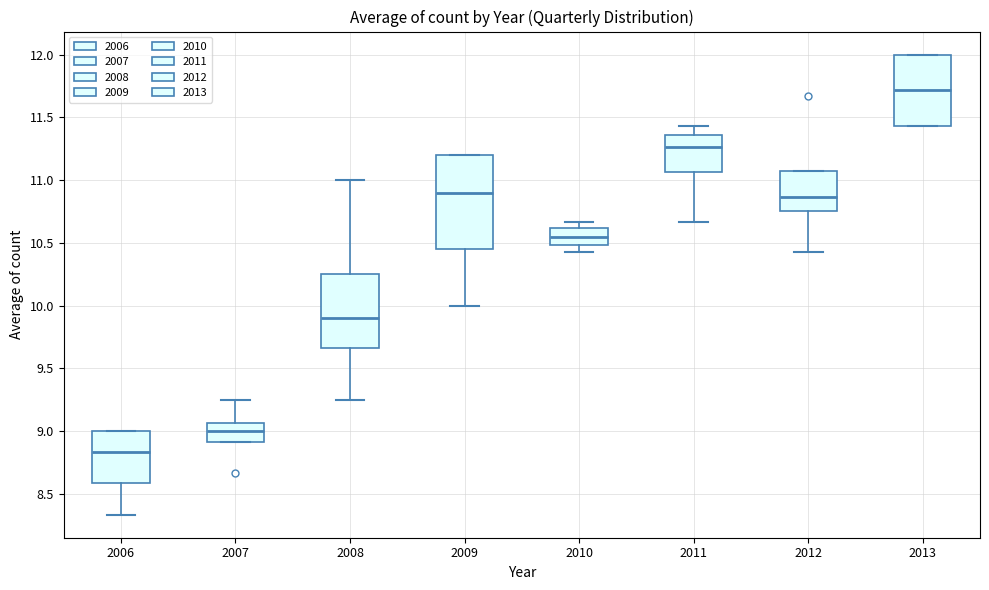

Reading left to right, transcribe this box plot: for each box, give where its median line is, the range the box spans, and where its two whiskers end, as read against the y-axis. The values are not printed on the chart, so give them approximately, as read against the axis.

2006: median 8.85, box 8.60 to 9.00, whiskers 8.35 to 9.00
2007: median 9.00, box 8.90 to 9.05, whiskers 8.90 to 9.25
2008: median 9.90, box 9.65 to 10.25, whiskers 9.25 to 11.00
2009: median 10.90, box 10.45 to 11.20, whiskers 10.00 to 11.20
2010: median 10.55, box 10.50 to 10.60, whiskers 10.45 to 10.65
2011: median 11.25, box 11.05 to 11.35, whiskers 10.65 to 11.45
2012: median 10.85, box 10.75 to 11.05, whiskers 10.45 to 11.05
2013: median 11.70, box 11.45 to 12.00, whiskers 11.45 to 12.00